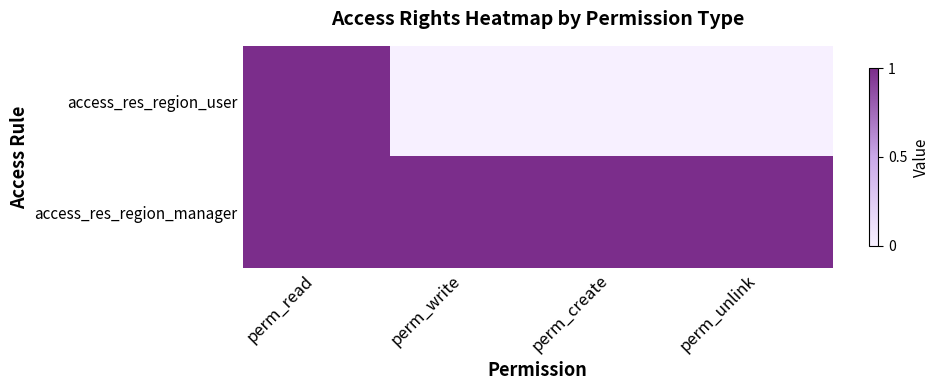

Between perm_write and perm_read, which is larger?

perm_read